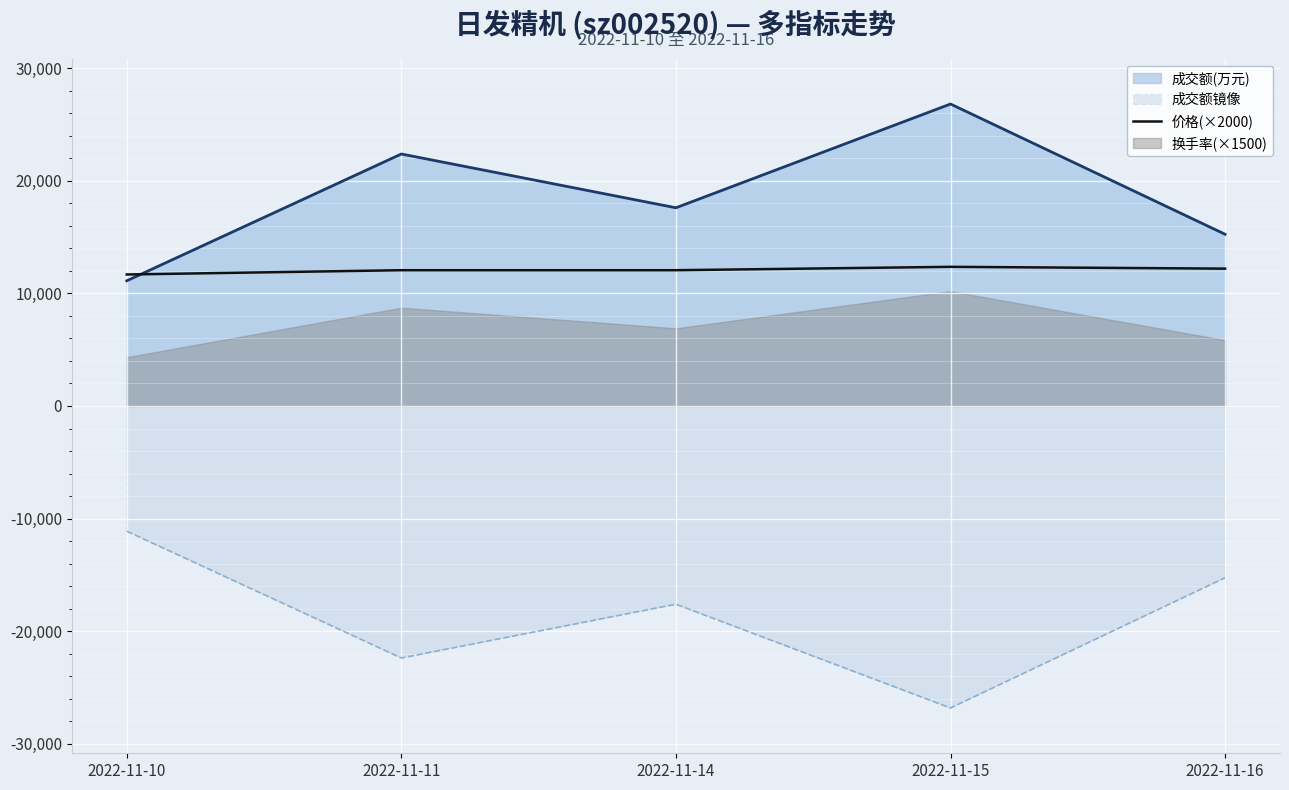

What value does the data have at 2022-11-15, to the nearest 100?

12400